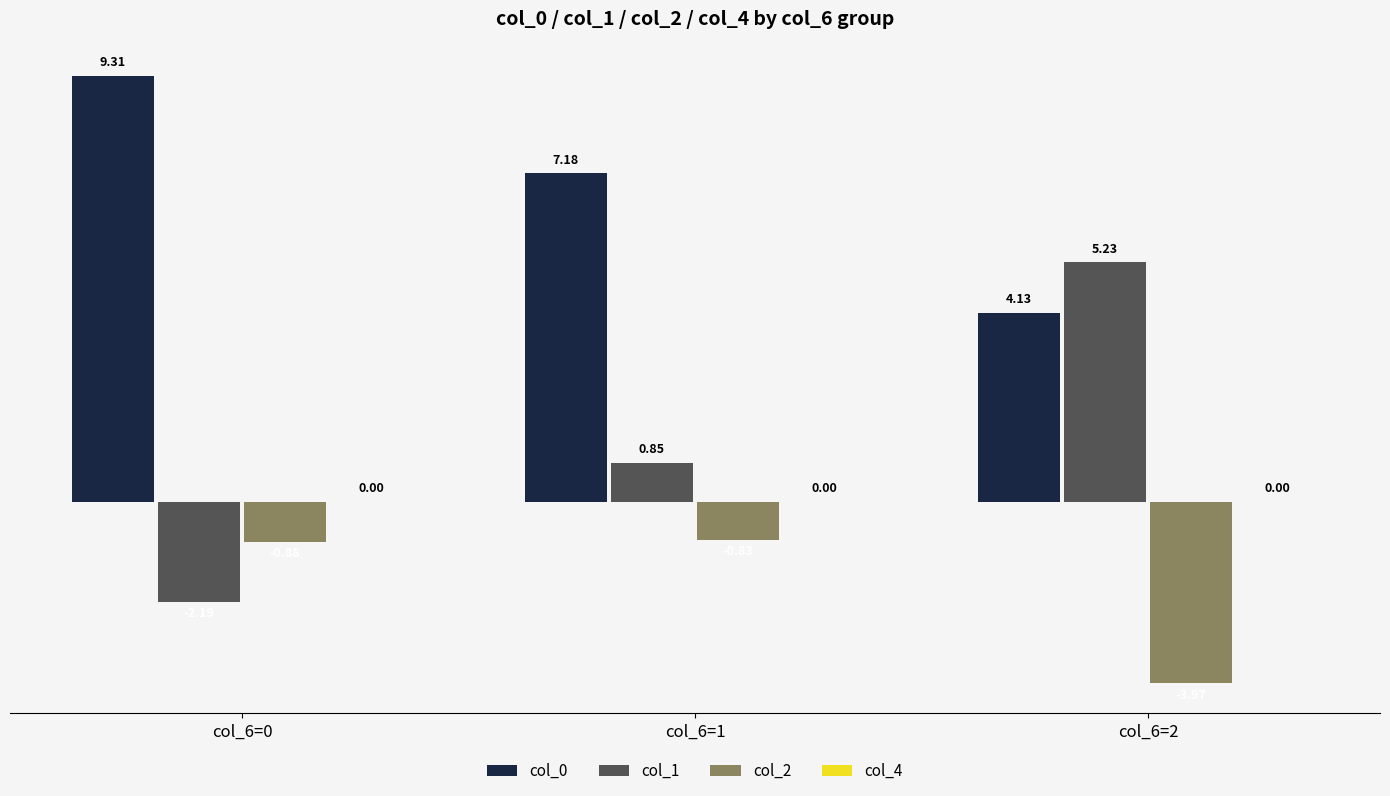

Is the value of col_2 at col_6=1 greater than the value of col_0 at col_6=1?

No